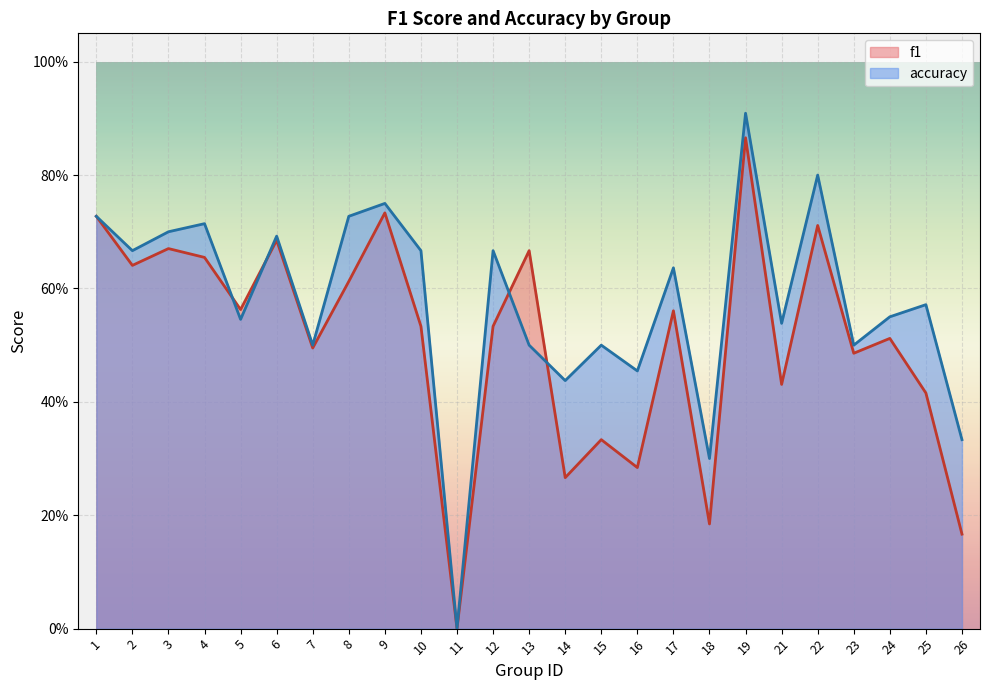

Rank the series by their maximum value, from lowest to highest.

f1, accuracy